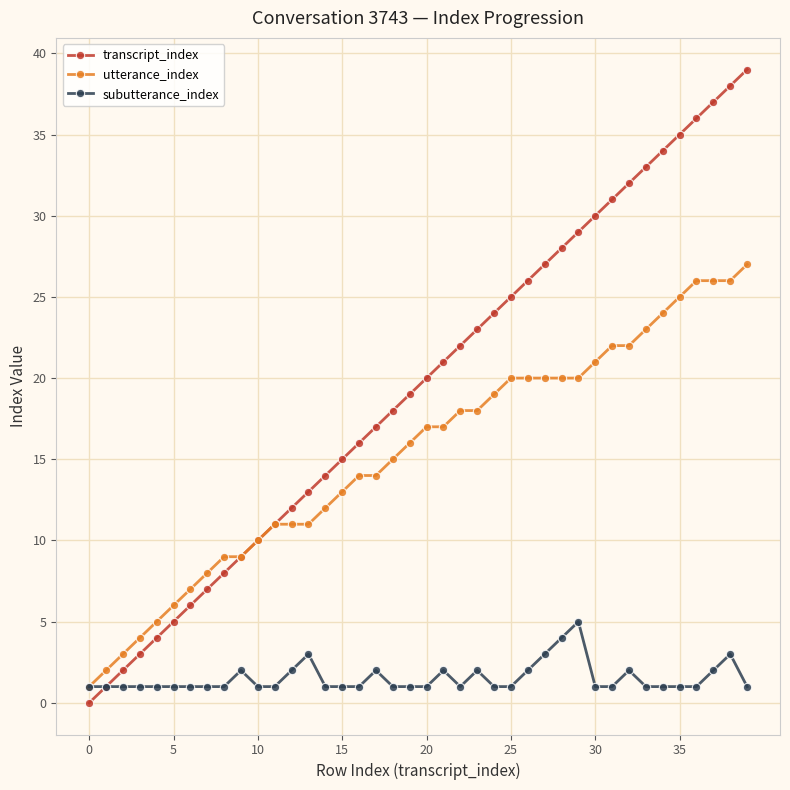

True or false: transcript_index has more than 0 interior local peaks.

False